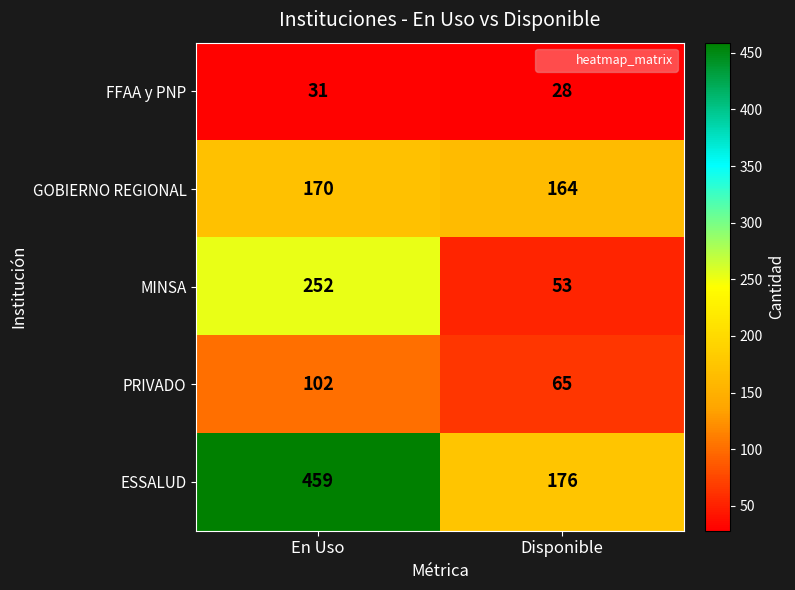

What is the minimum value shown in the chart?

28